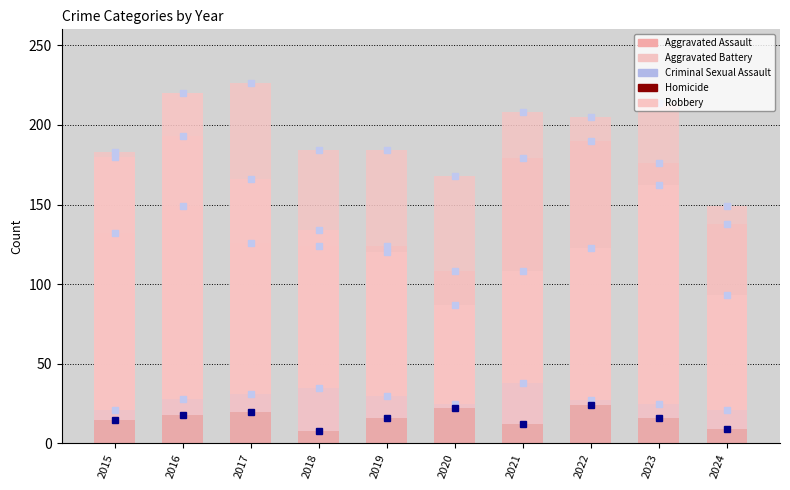

Reading left to right, extract all data points from this chart.

Aggravated Assault: 132	149	126	124	124	108	179	190	176	138
Aggravated Battery: 183	193	226	184	184	168	208	205	214	149
Criminal Sexual Assault: 21	28	31	35	30	25	38	27	25	21
Homicide: 15	18	20	8	16	22	12	24	16	9
Robbery: 180	220	166	134	120	87	108	123	162	93